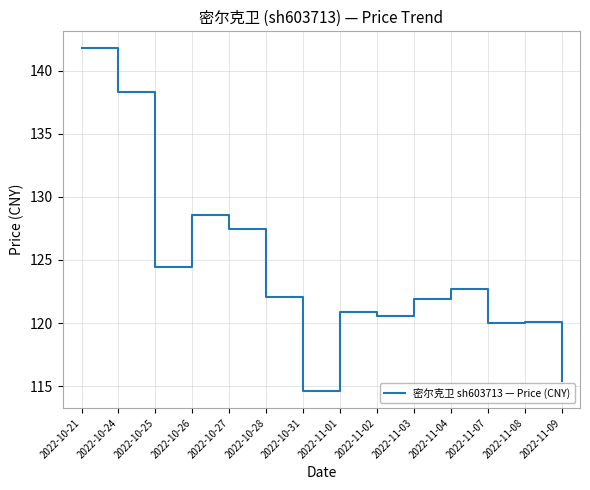

The chart shows a value of 124.5 at 2022-10-25. True or false?

True